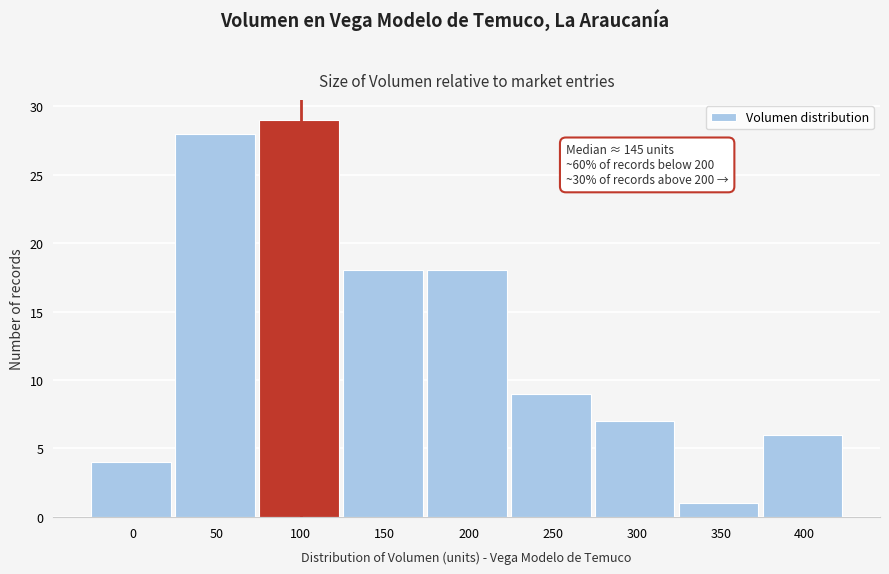

Reading right to left, transcribe all the data shown in this chart.

6	1	7	9	18	18	29	28	4